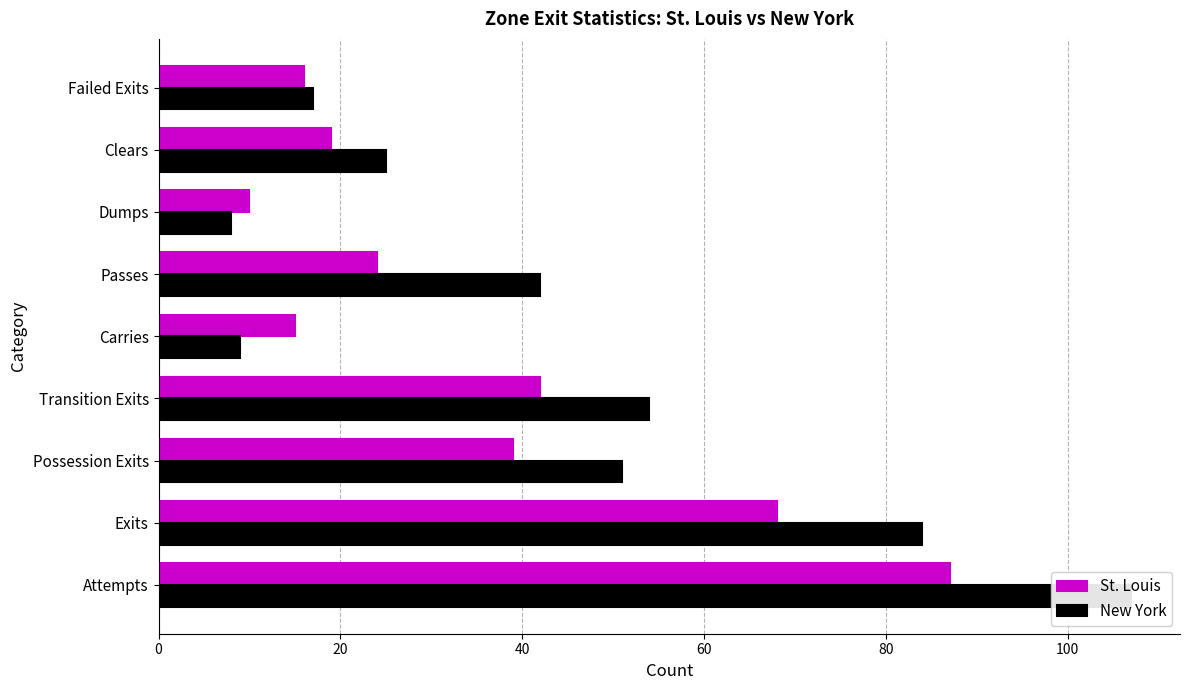

What is the difference between the maximum and minimum values in the New York series?

99